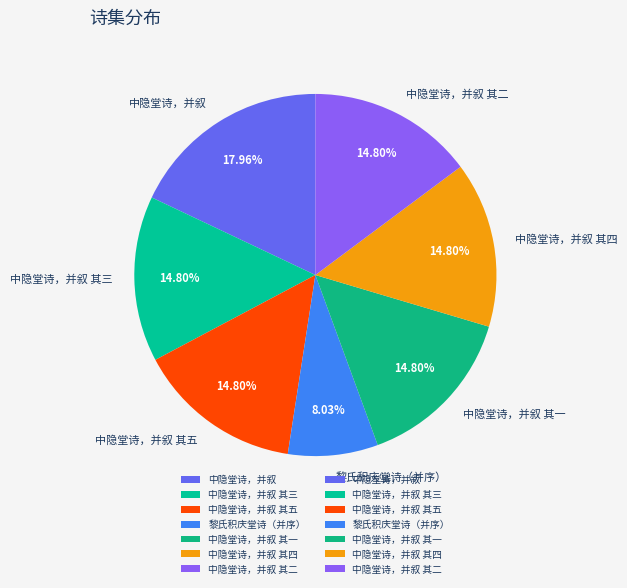

Count the number of slices in the pie.

7